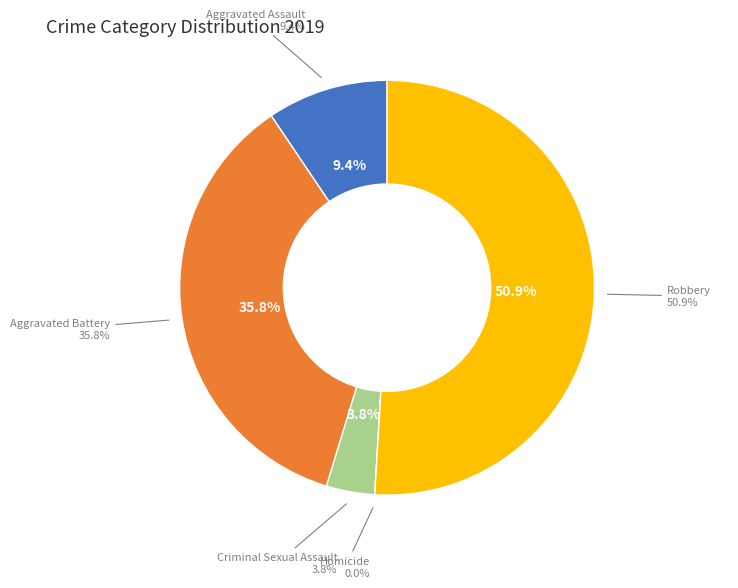

What is the largest slice in the pie chart?

Robbery